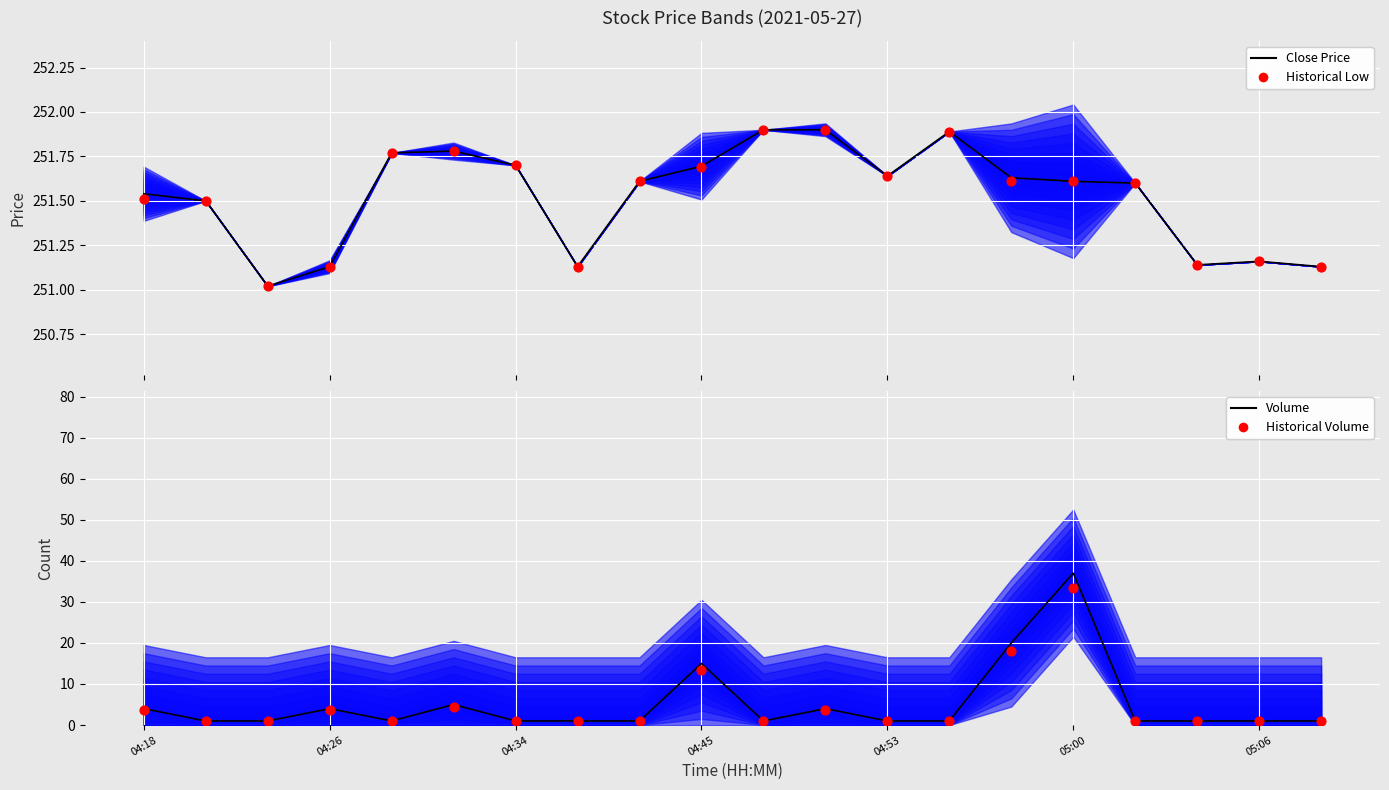

Which series contains the lowest Y value?

Historical Volume